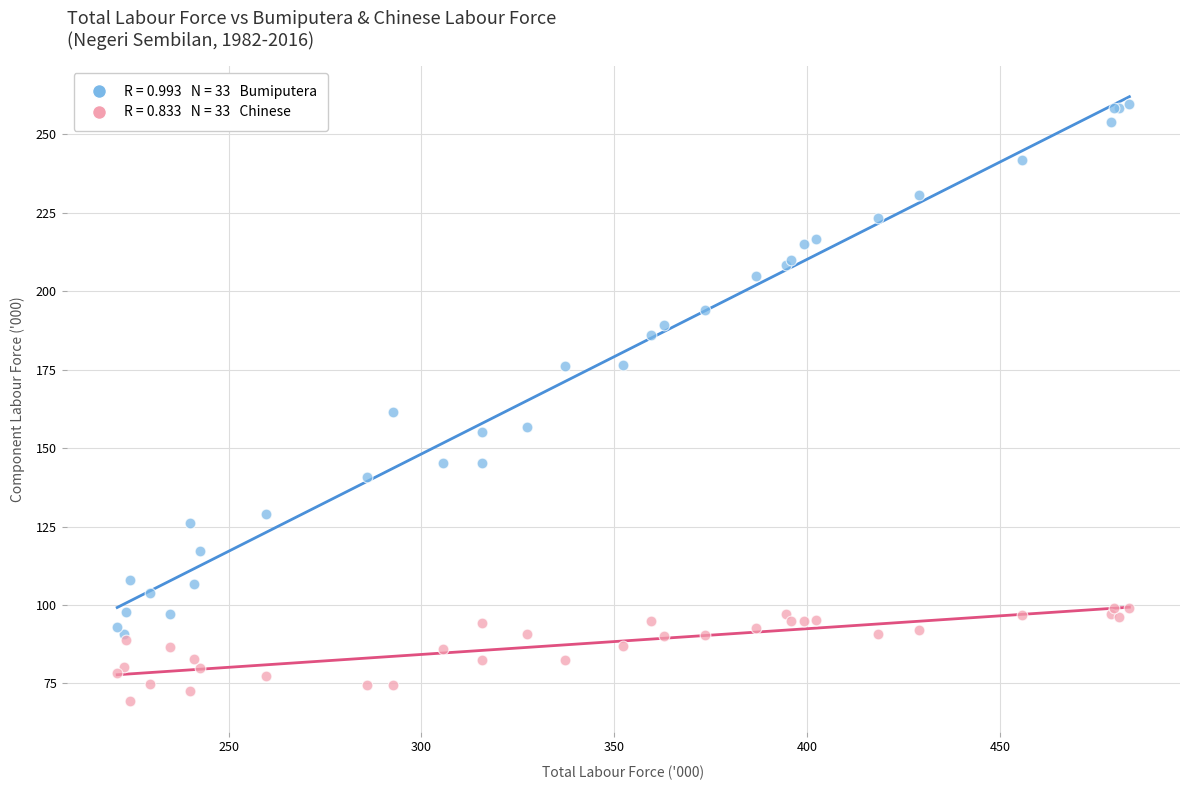

Across all series, what Y value is closest to 164?

161.6